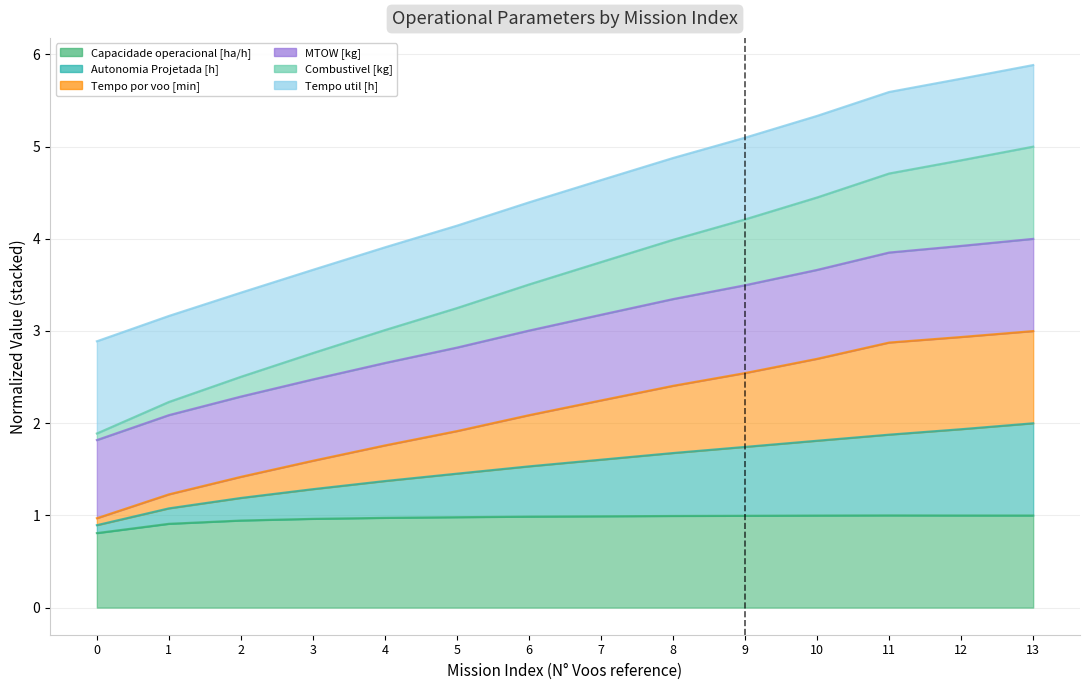

True or false: Capacidade operacional [ha/h] and MTOW [kg] intersect in this chart.

False